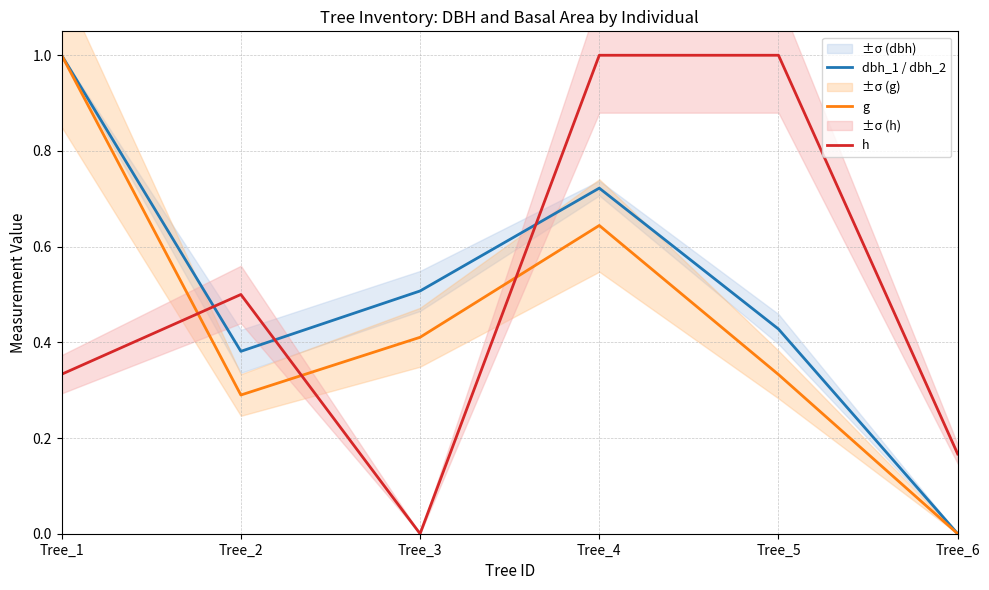

Which label corresponds to the smallest value in the chart?

Tree_6